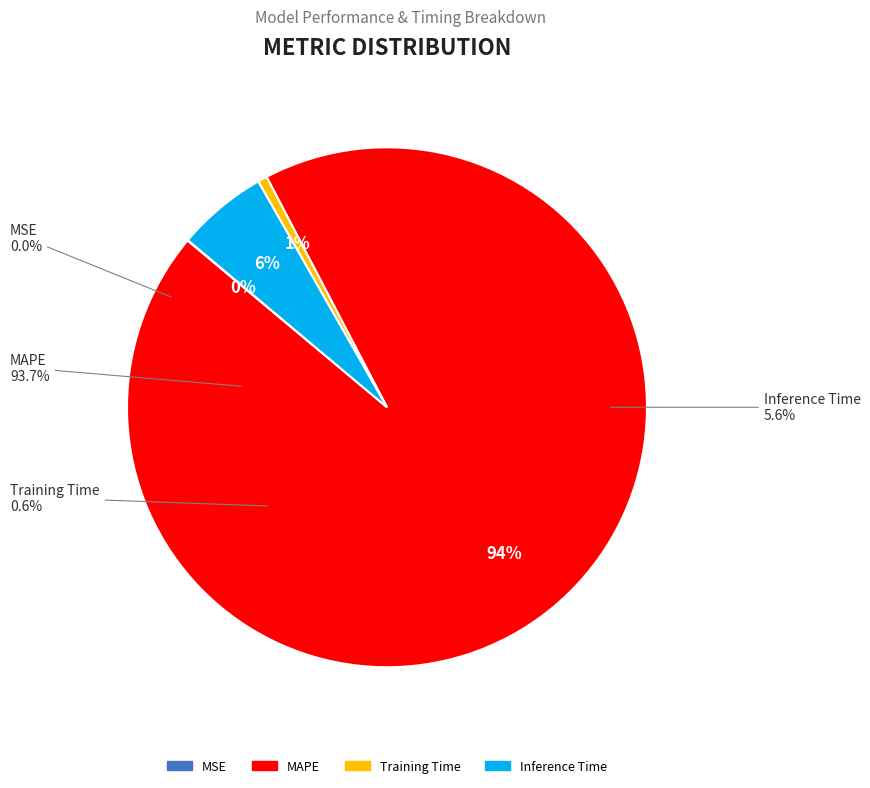

Count the number of slices in the pie.

4